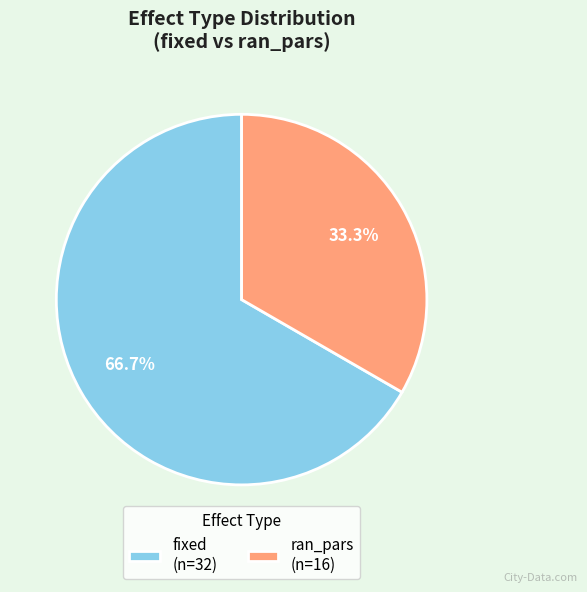

Between fixed and ran_pars, which is larger?

fixed